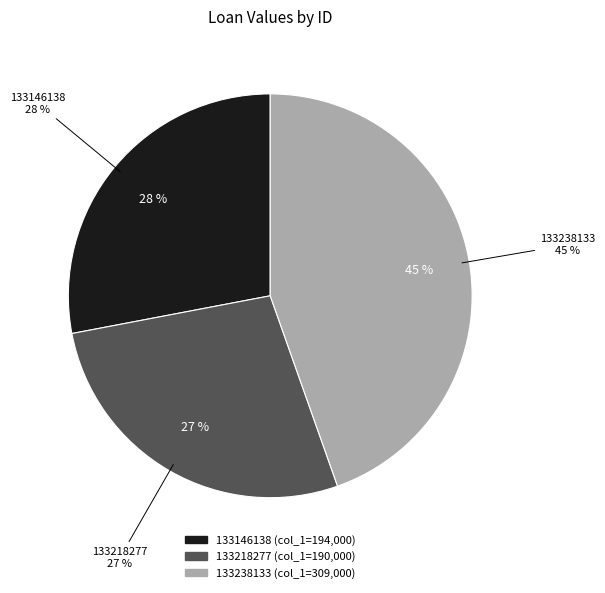

Is it true that 133218277 is 17% of the pie?

False